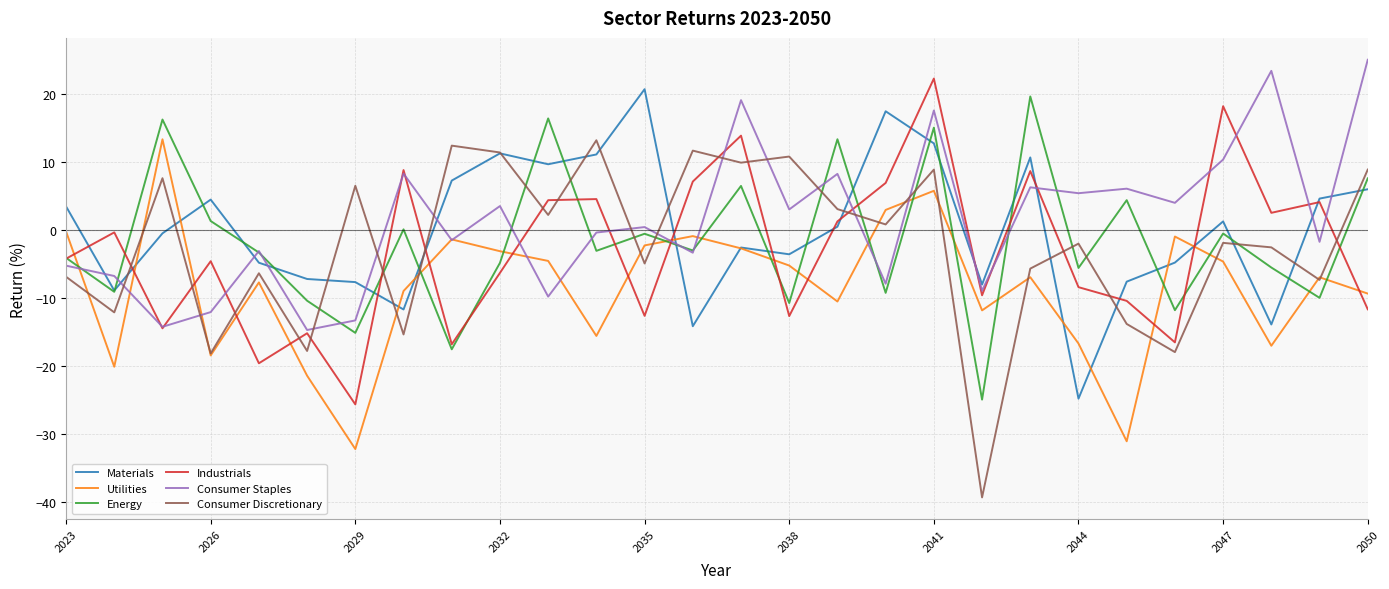

What is the maximum value shown in the chart?

25.0